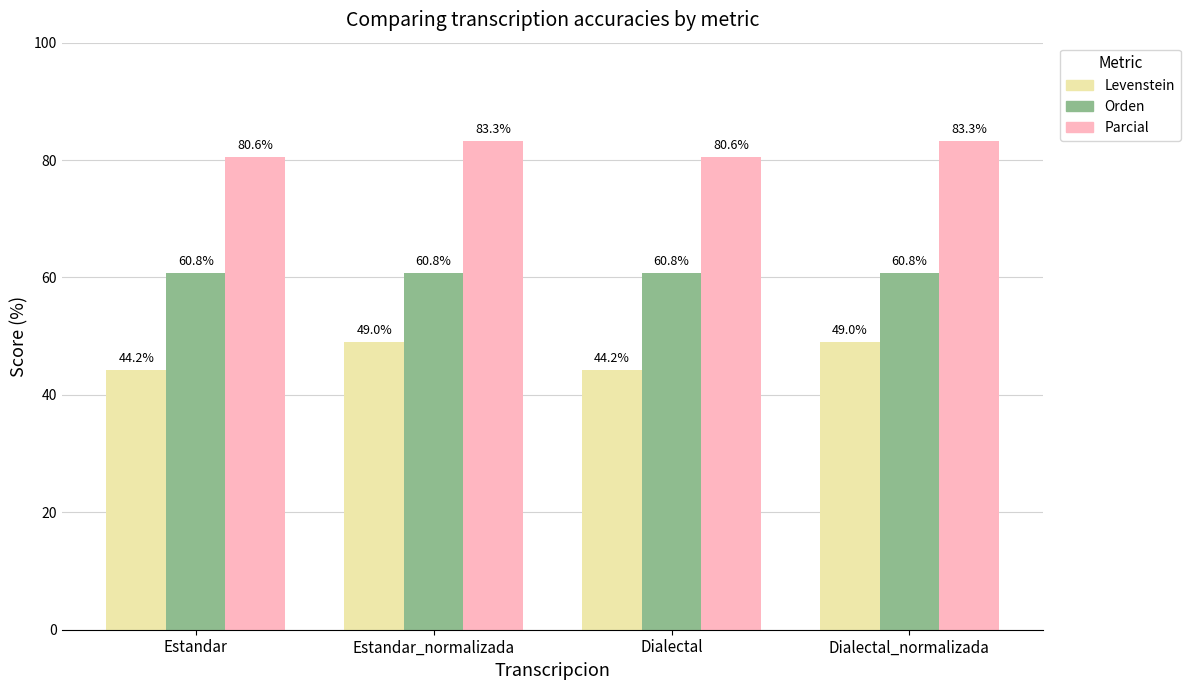

True or false: Parcial has a value of 113.4 at Estandar.

False